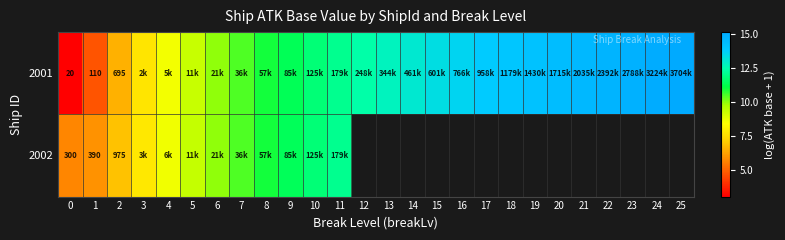

At which label does 2002 reach its peak?

11